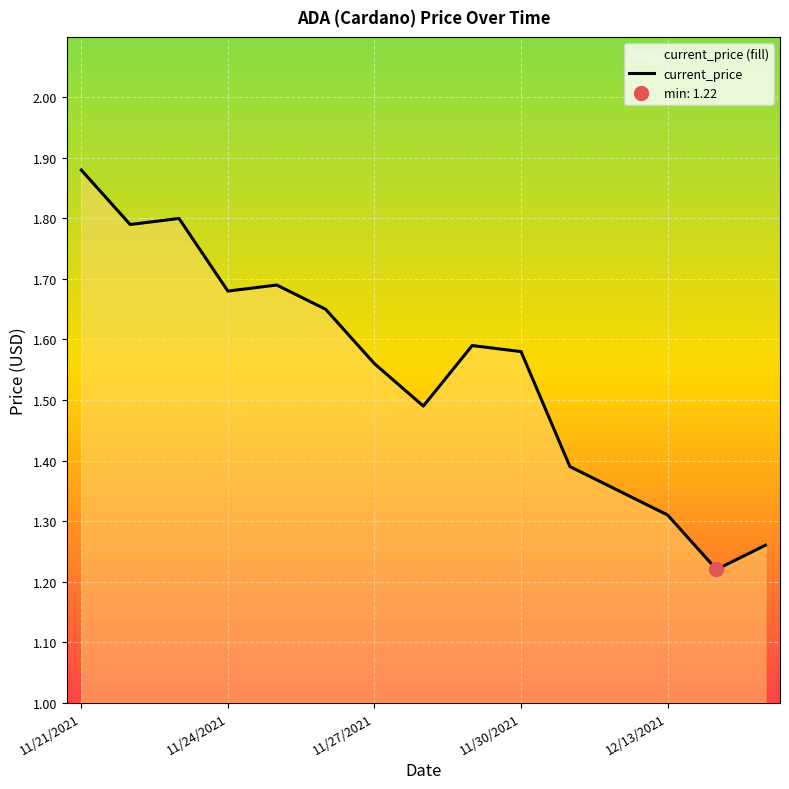

What is the maximum value shown in the chart?

1.9